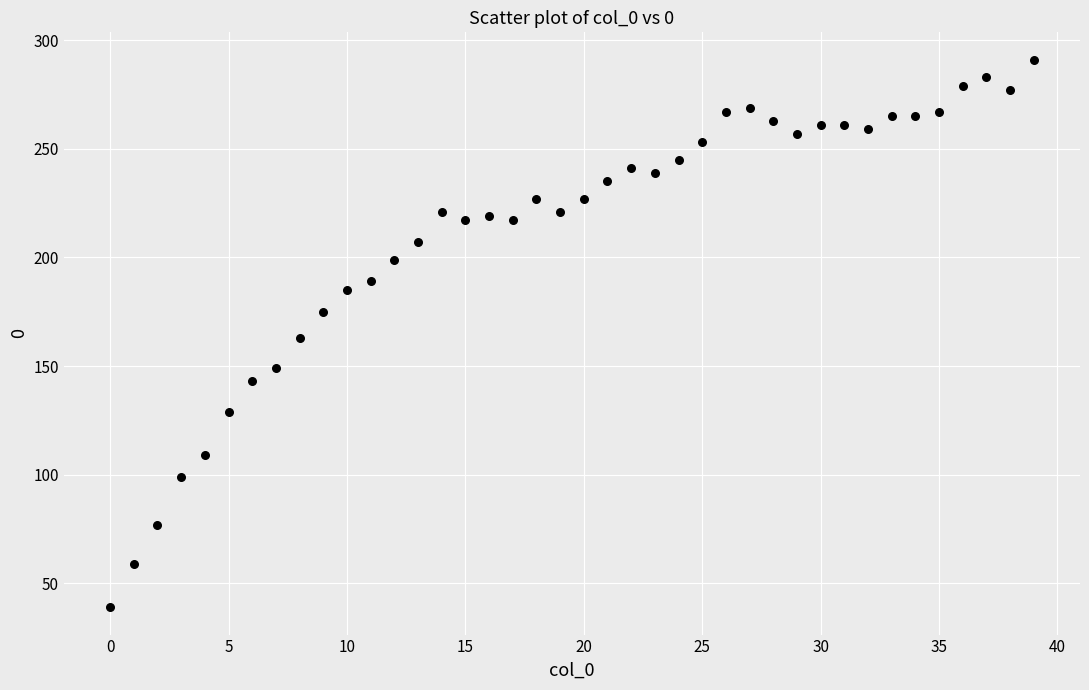

What is the range of Y values (max minus min)?

252